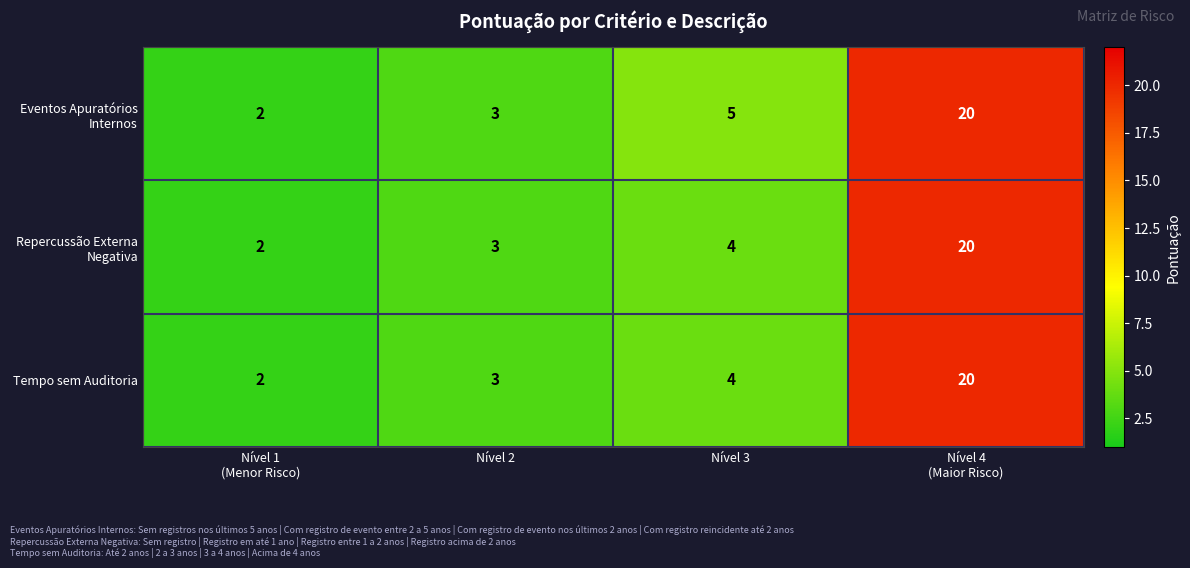

What is the sum of all Tempo sem Auditoria values?

29